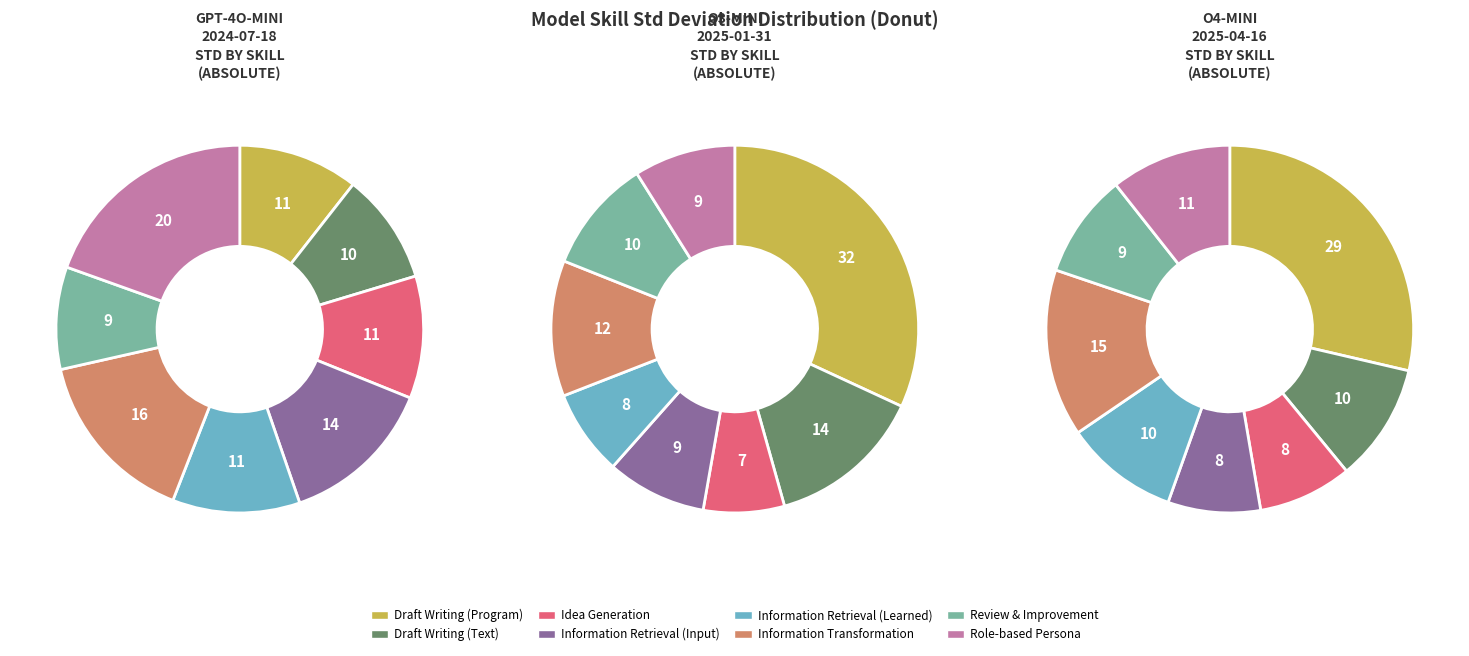

Is it true that Draft Writing (Text) is 10% of the pie?

True